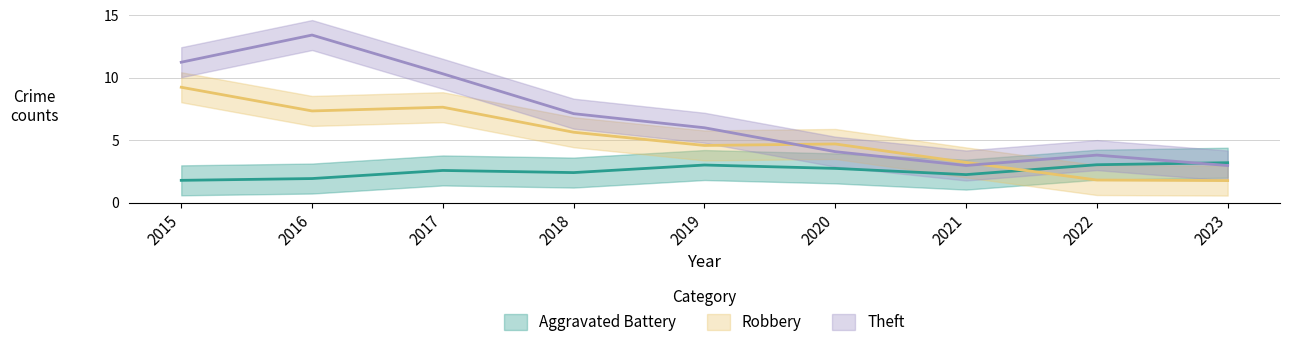

What are all the series names shown in the legend?

Aggravated Battery, Robbery, Theft